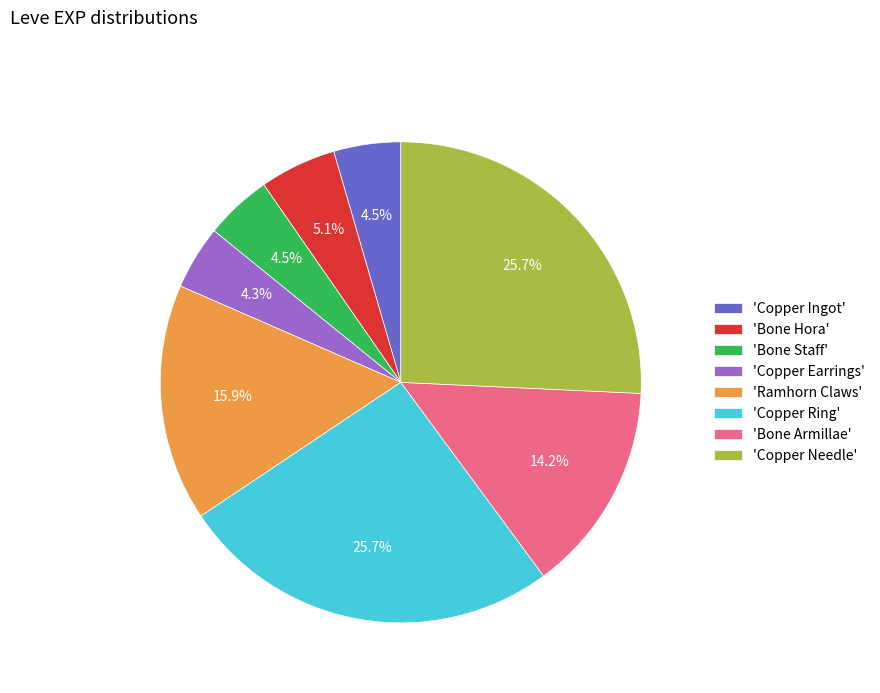

What percentage is NOT represented by 'Bone Armillae'?

85.8%